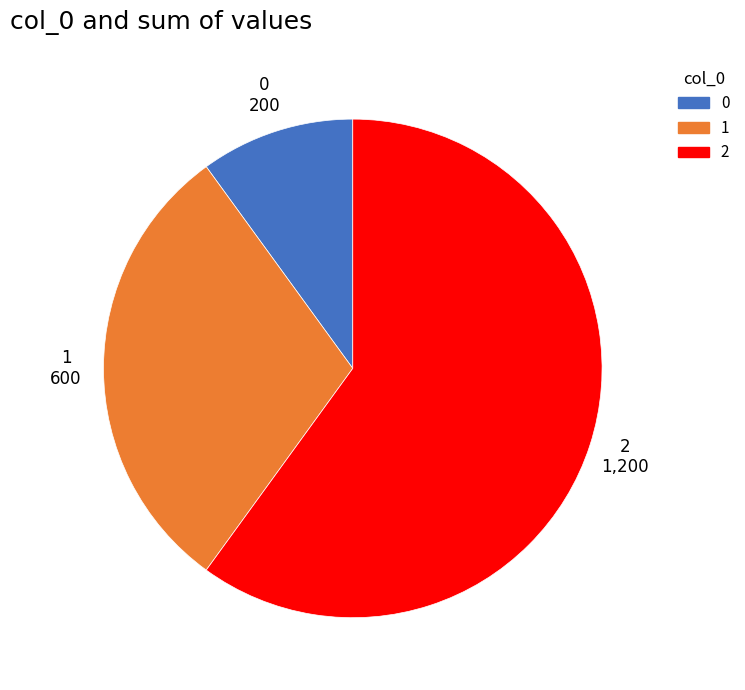

What is the largest slice in the pie chart?

2